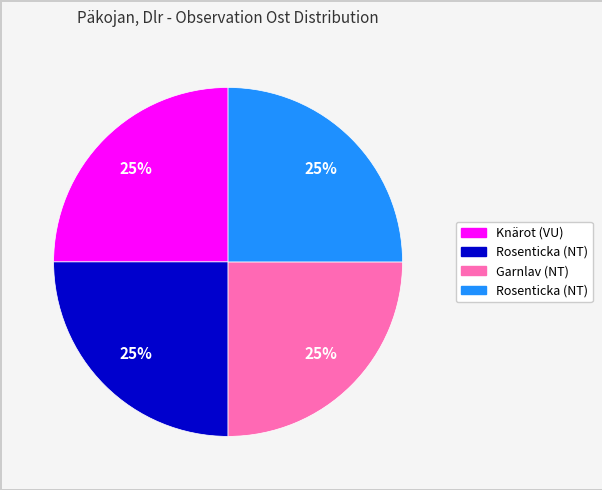

Count the number of slices in the pie.

4